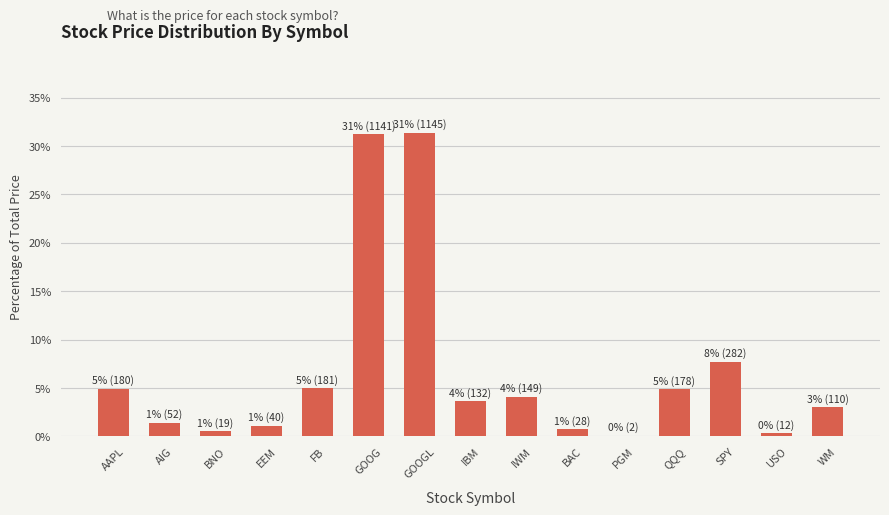

At which label is the value closest to 15?

SPY